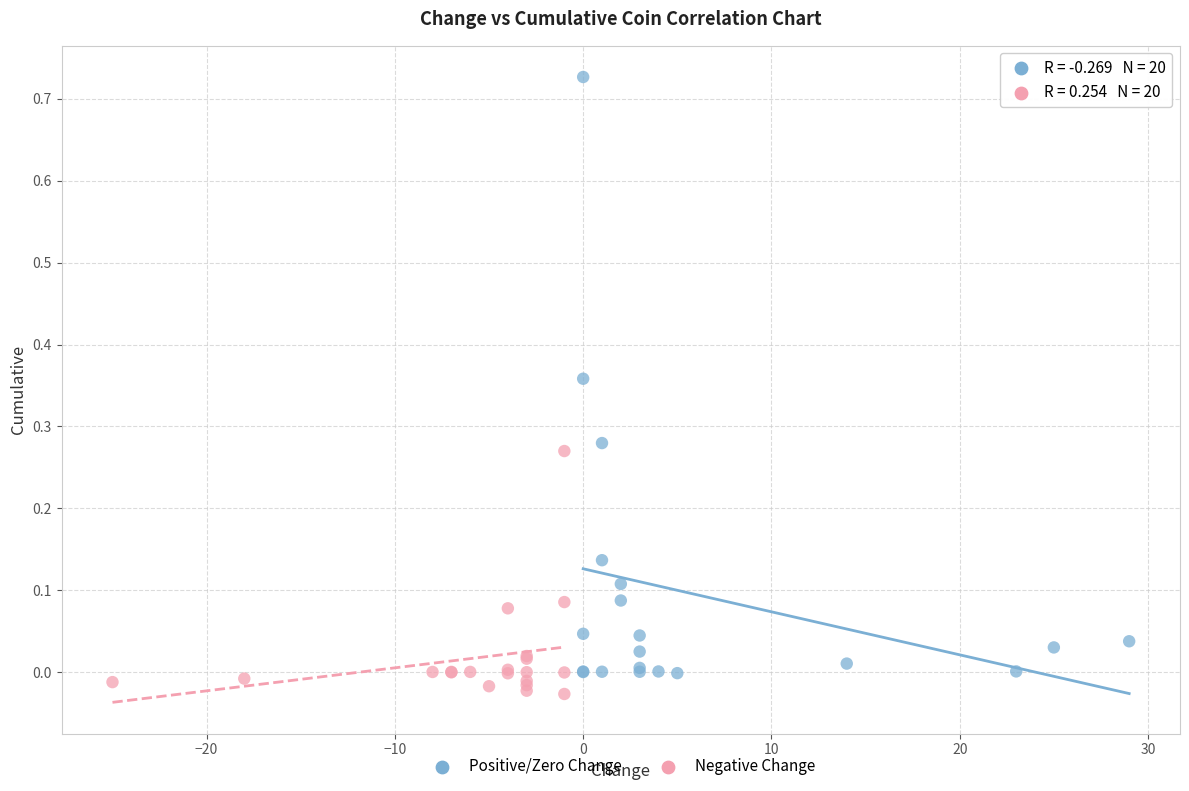

Which series has the largest Y range (max minus min)?

Positive/Zero Change